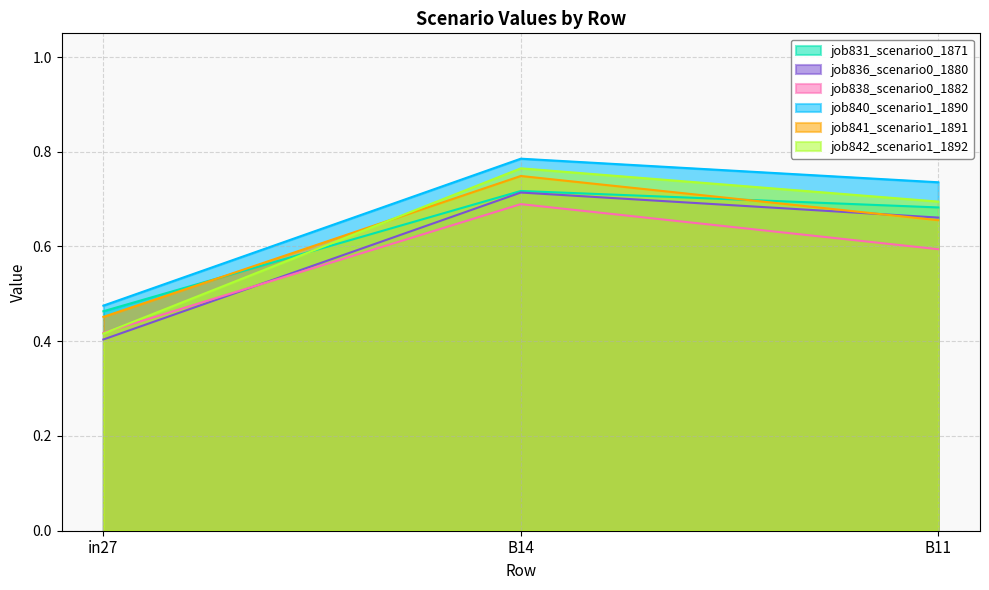

Reading left to right, list all the values displayed in this chart.

job831_scenario0_1871: in27=0.5	B14=0.7	B11=0.7
job836_scenario0_1880: in27=0.4	B14=0.7	B11=0.7
job838_scenario0_1882: in27=0.4	B14=0.7	B11=0.6
job840_scenario1_1890: in27=0.5	B14=0.8	B11=0.7
job841_scenario1_1891: in27=0.5	B14=0.7	B11=0.7
job842_scenario1_1892: in27=0.4	B14=0.8	B11=0.7